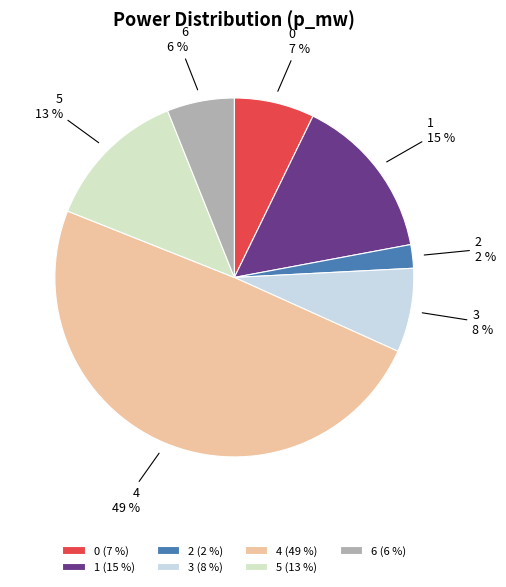

How many slices are in this pie chart?

7